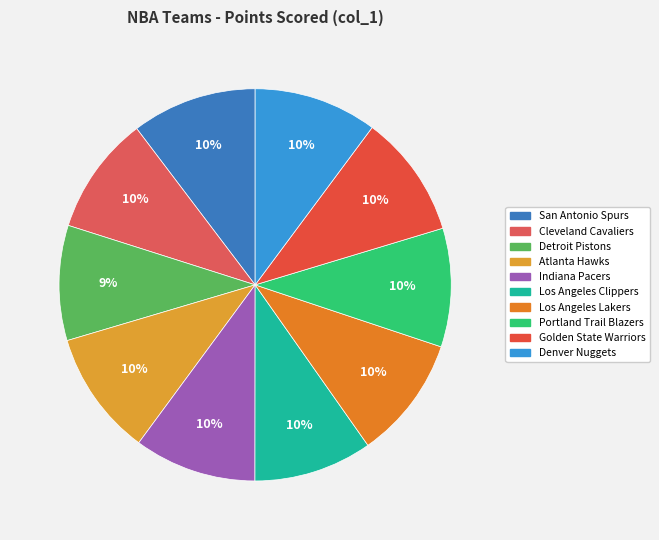

Which slice is the largest?

San Antonio Spurs